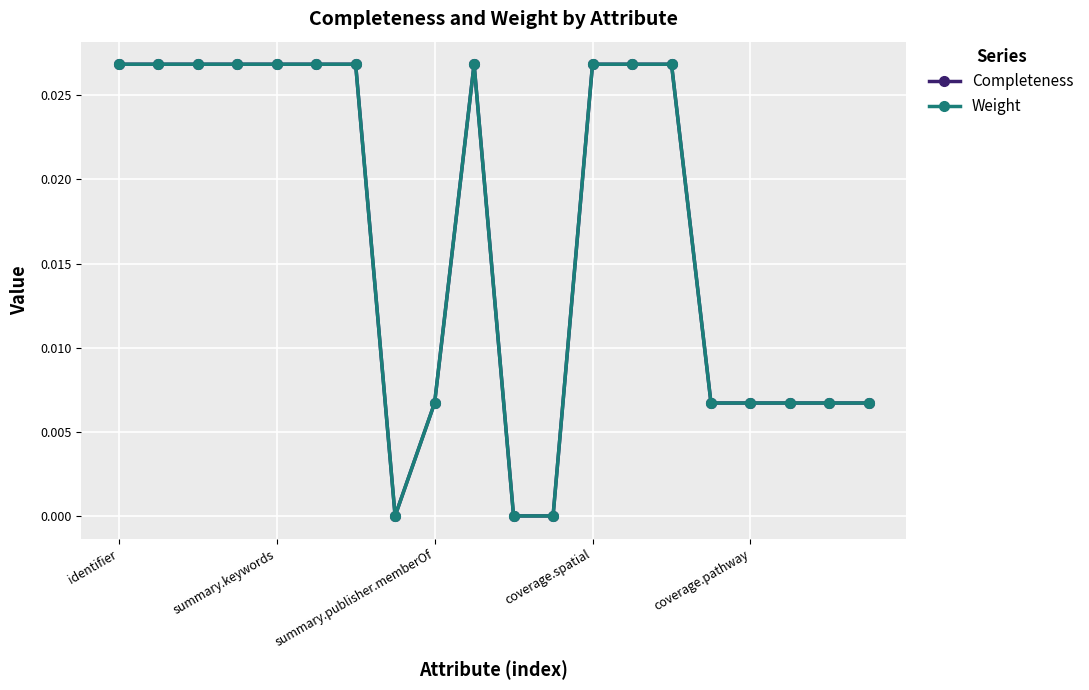

Is this an area chart (filled region under the line)?

No